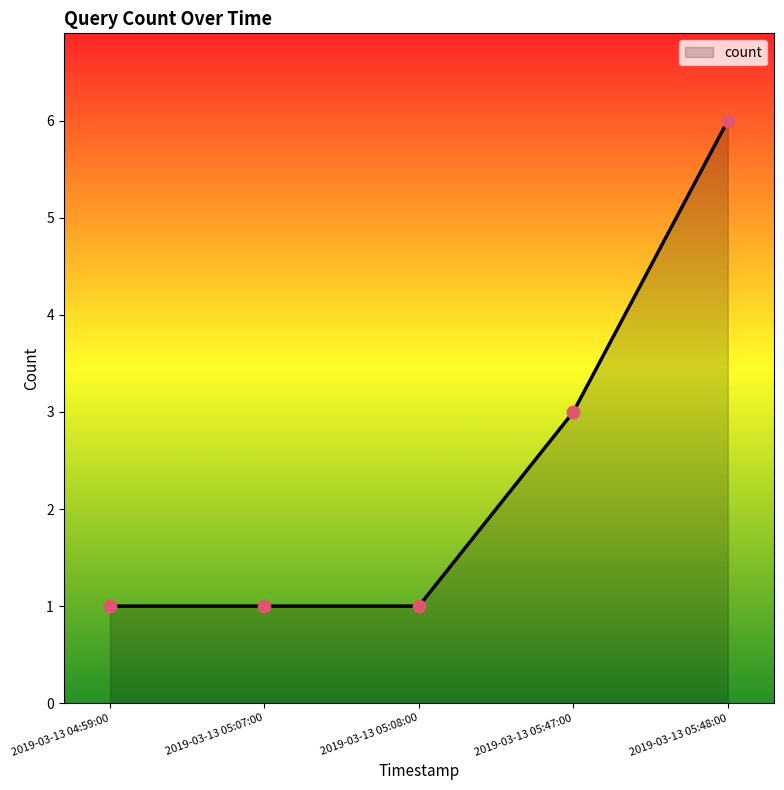

Between 2019-03-13 05:47:00 and 2019-03-13 04:59:00, which is larger?

2019-03-13 05:47:00